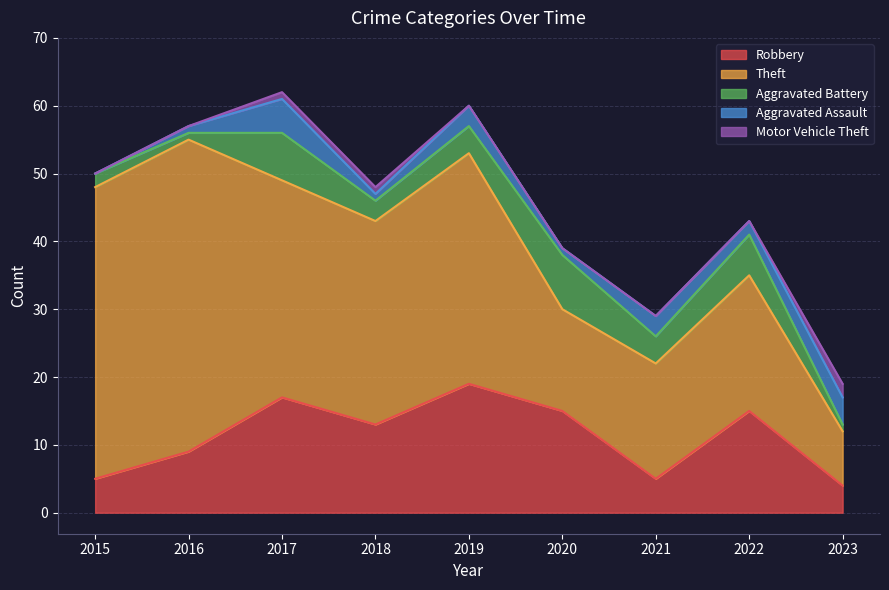

How many data points in Robbery are above 13?

4